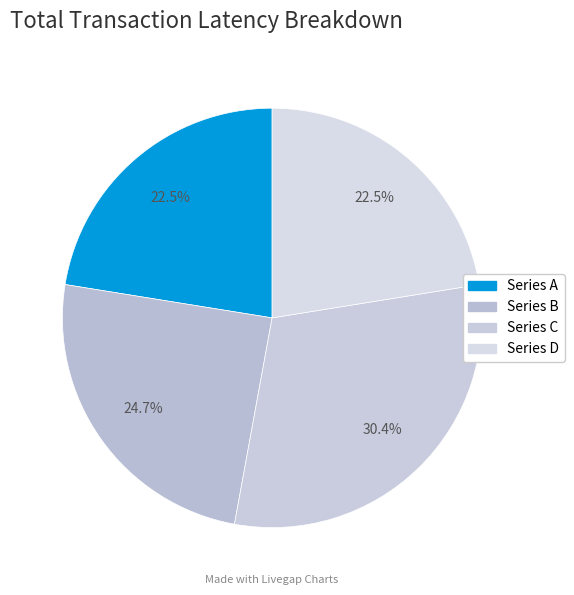

To the nearest percent, what is the difference between the largest and smallest slice percentages?

8%